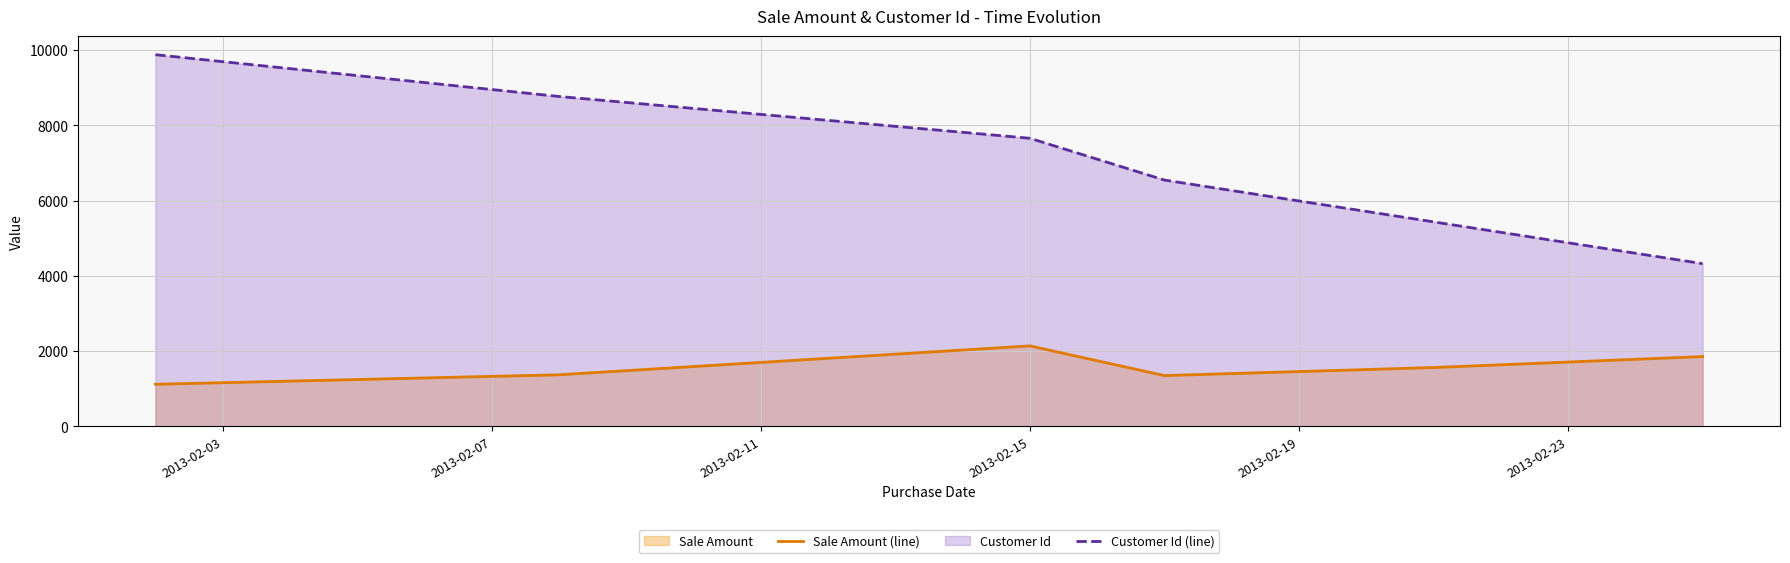

What is the value of the Sale Amount (line) point at the 4th from the left?

1346